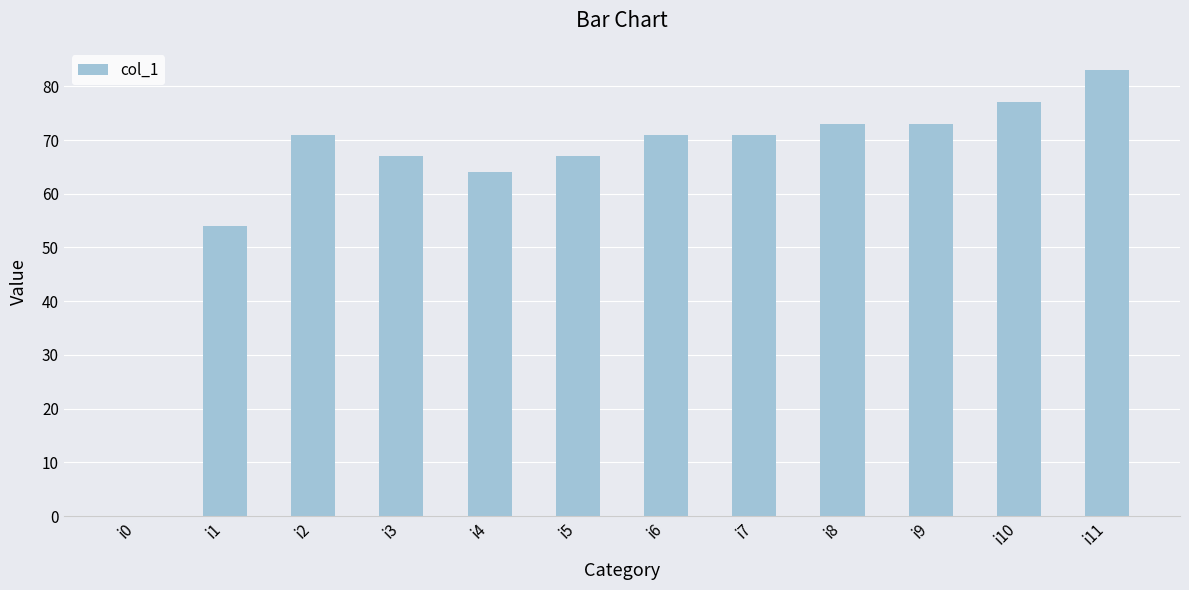

Reading left to right, what are all the values shown in this chart?

i0=0	i1=54	i2=71	i3=67	i4=64	i5=67	i6=71	i7=71	i8=73	i9=73	i10=77	i11=83